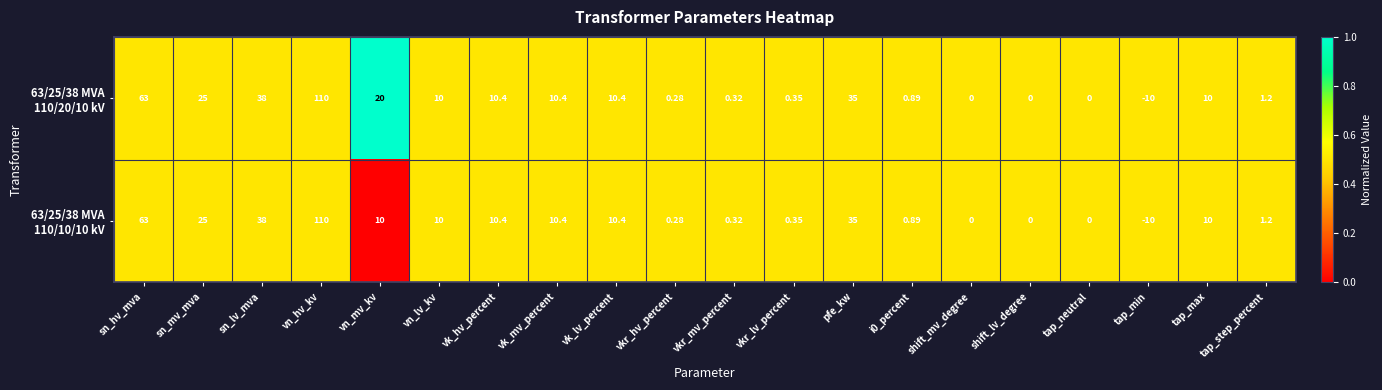

At which category is the sum across all series the highest?

vn_hv_kv